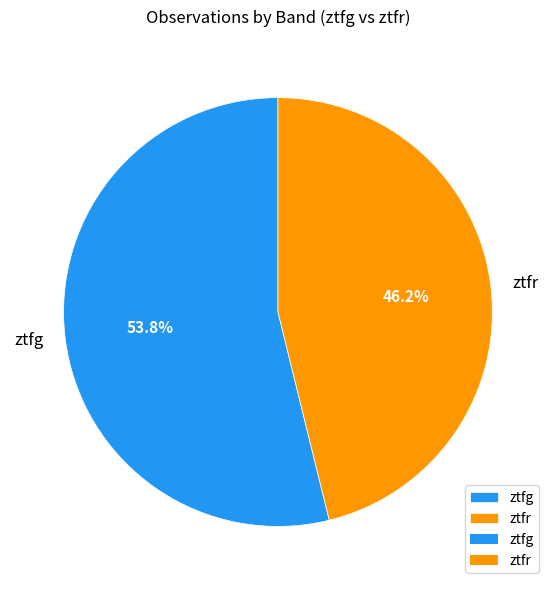

Which slice represents more than half of the pie?

ztfg